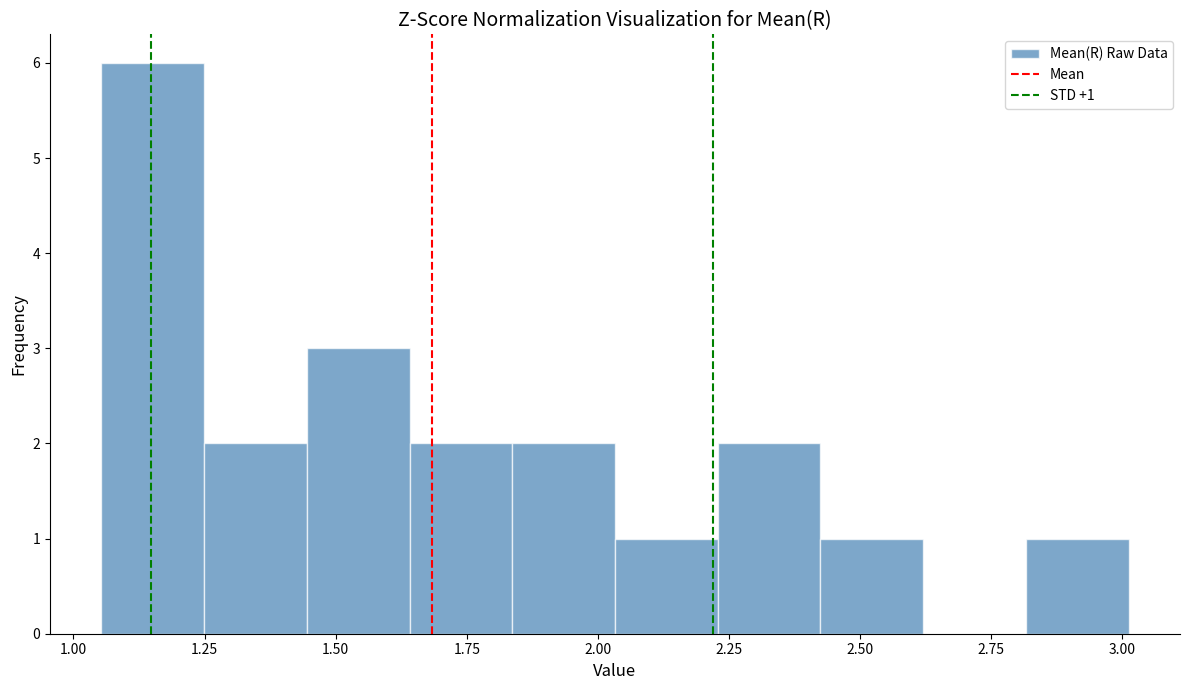

Around what value on the x-axis is the tallest bar? Give the approximate position of its centre, as read against the axis.

1.15